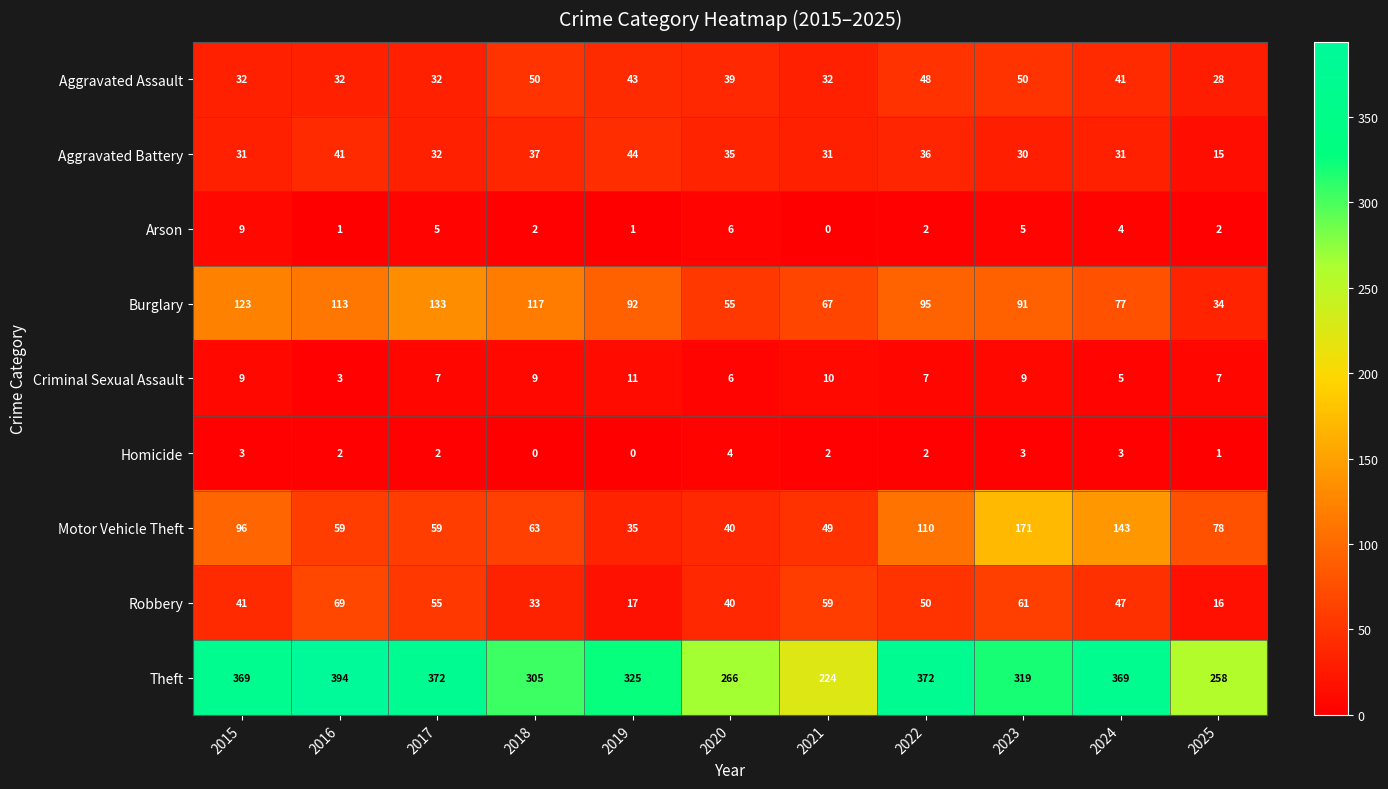

At which label does Robbery first exceed 47?

2016